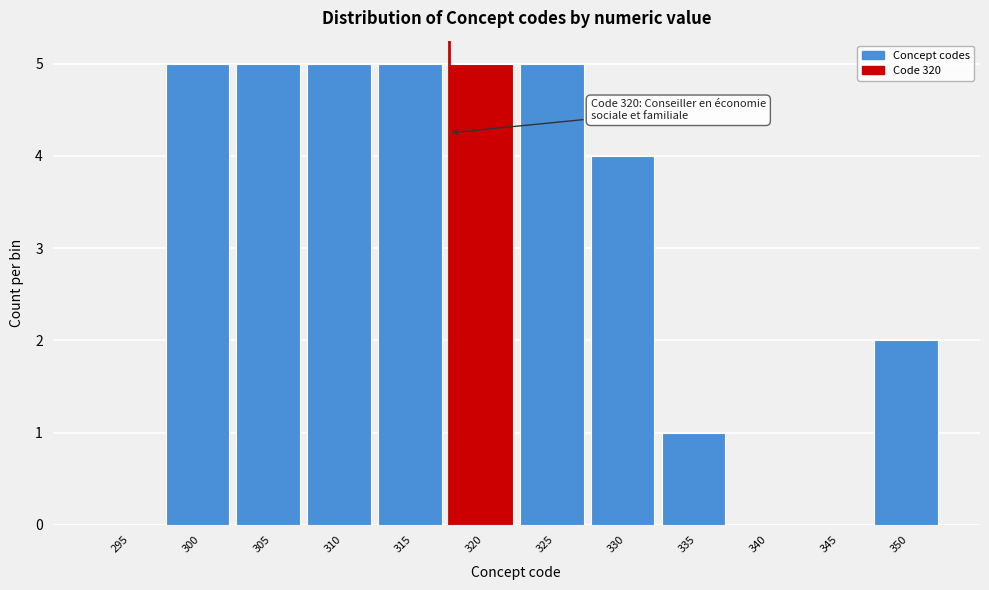

Reading left to right, list all the values displayed in this chart.

295=0	300=5	305=5	310=5	315=5	320=5	325=5	330=4	335=1	340=0	345=0	350=2